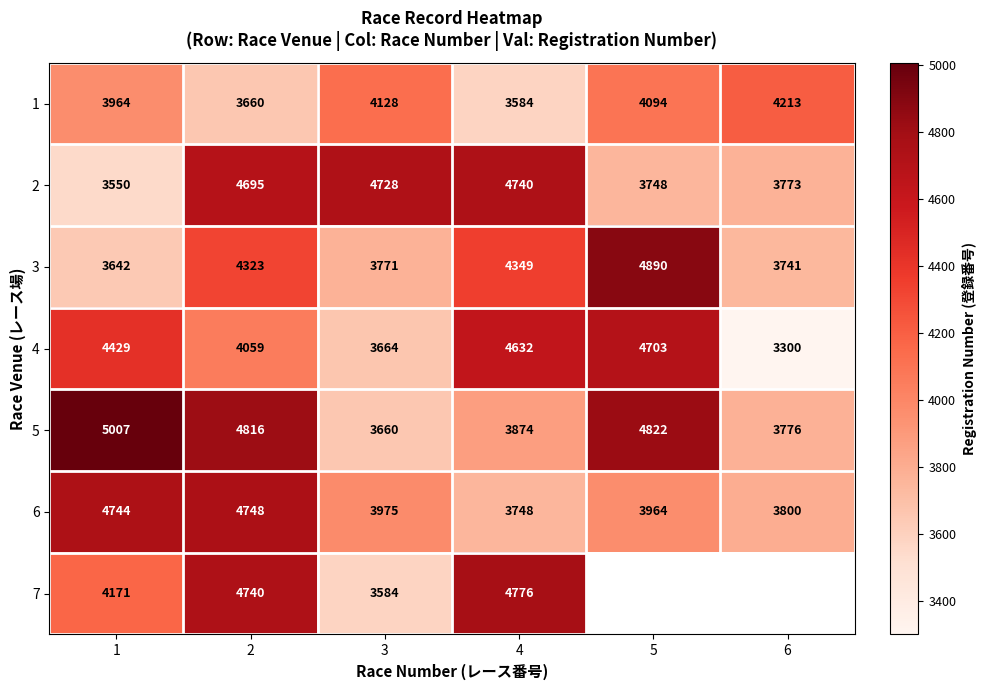

At which label does 5 first exceed 4816?

1